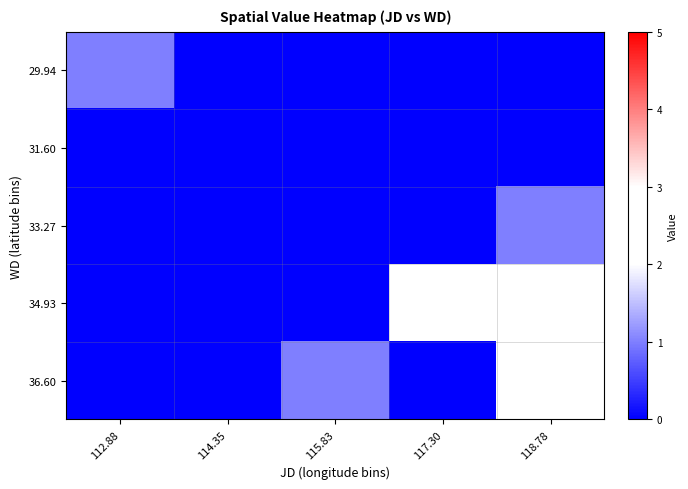

Reading left to right, what are all the values shown in this chart?

29.94: 112.88=1.0	114.35=0.0	115.83=0.0	117.30=0.0	118.78=0.0
31.60: 112.88=0.0	114.35=0.0	115.83=0.0	117.30=0.0	118.78=0.0
33.27: 112.88=0.0	114.35=0.0	115.83=0.0	117.30=0.0	118.78=1.0
34.93: 112.88=0.0	114.35=0.0	115.83=0.0	117.30=2.0	118.78=2.5
36.60: 112.88=0.0	114.35=0.0	115.83=1.0	117.30=0.0	118.78=2.0